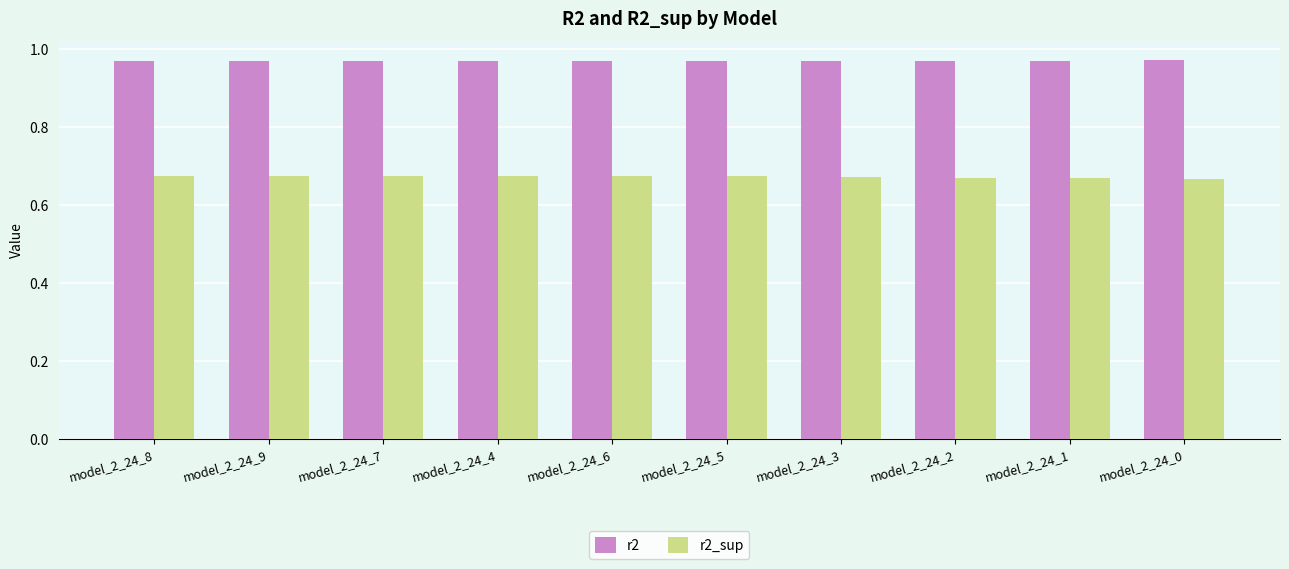

What is the sum of all r2 values?

9.7